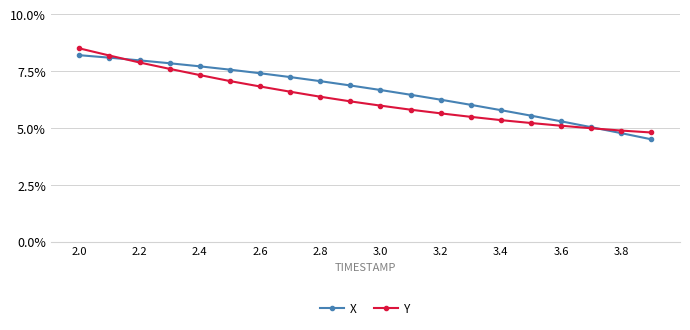

What are all the series names shown in the legend?

X, Y